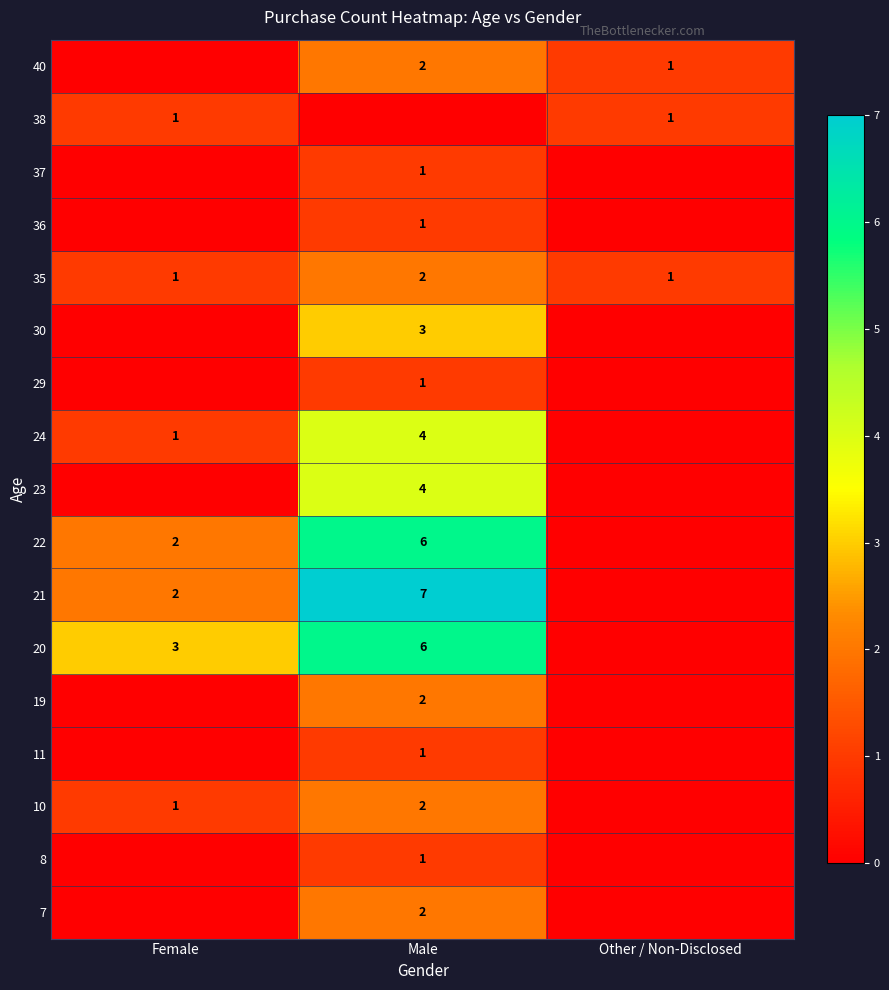

Is the value of 23 at Male greater than the value of 10 at Female?

Yes